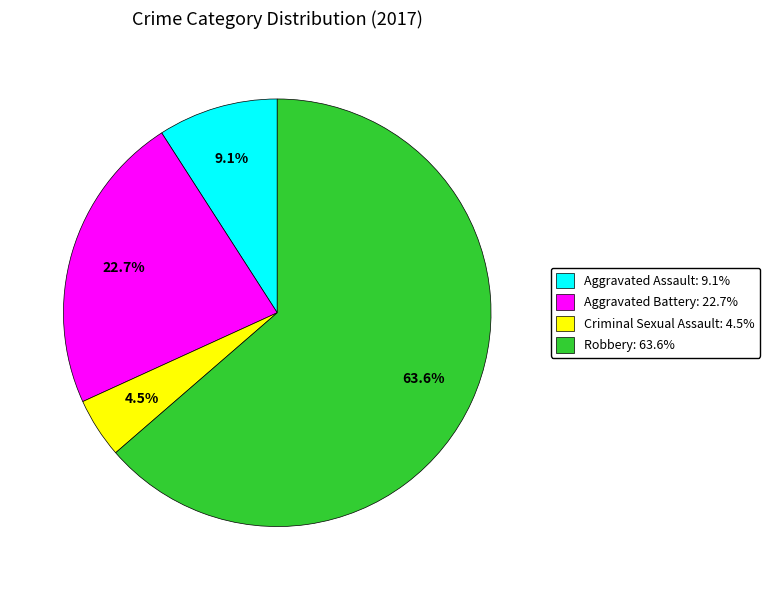

Which slice represents more than half of the pie?

Robbery